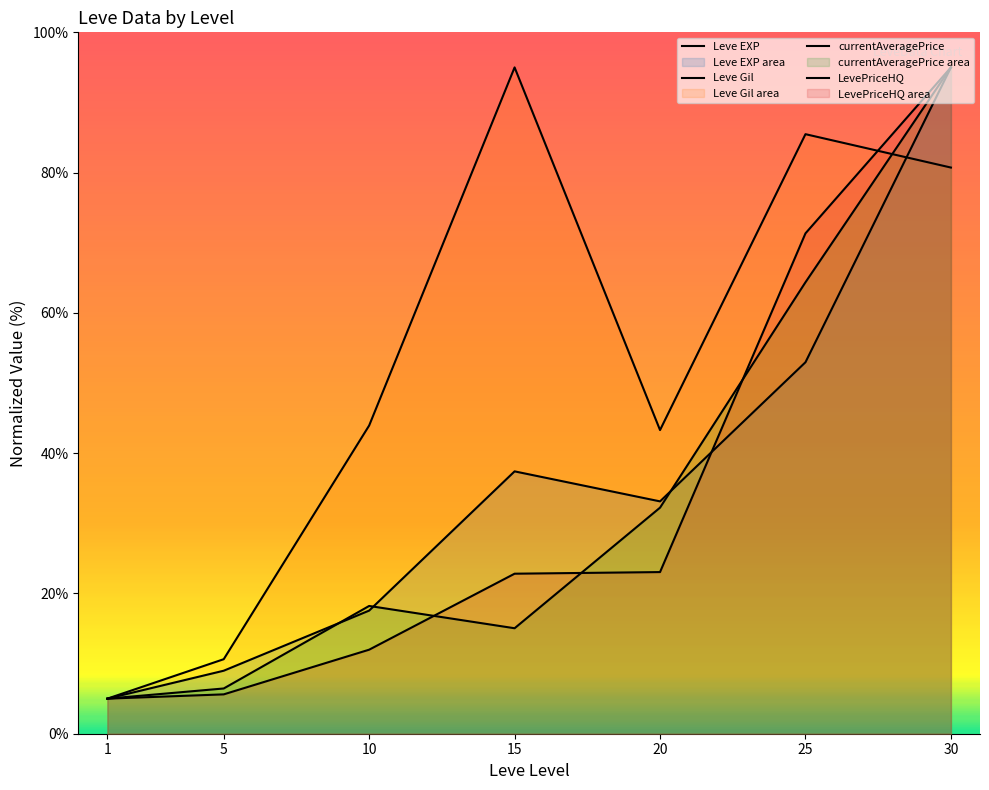

Reading left to right, list all the values displayed in this chart.

Leve EXP: 1=5.0	5=9.0	10=17.6	15=37.4	20=33.1	25=53.0	30=95.0
Leve Gil: 1=5.0	5=10.6	10=43.9	15=95.0	20=43.3	25=85.5	30=80.7
currentAveragePrice: 1=5.0	5=6.5	10=18.2	15=15.0	20=32.2	25=64.4	30=95.0
LevePriceHQ: 1=5.0	5=5.6	10=12.0	15=22.8	20=23.0	25=71.3	30=95.0